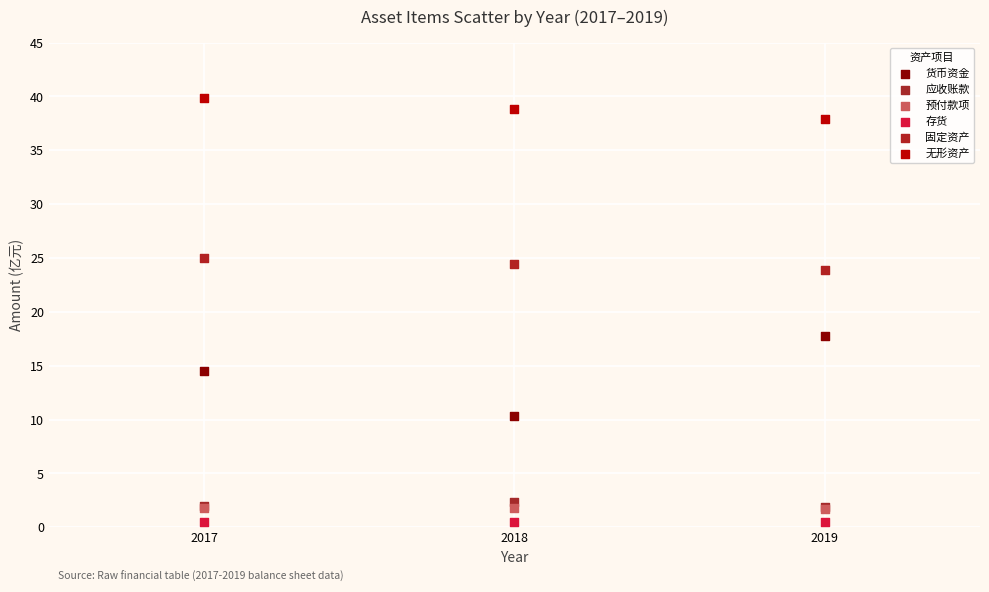

Across all series, what Y value is closest to 20?

17.8